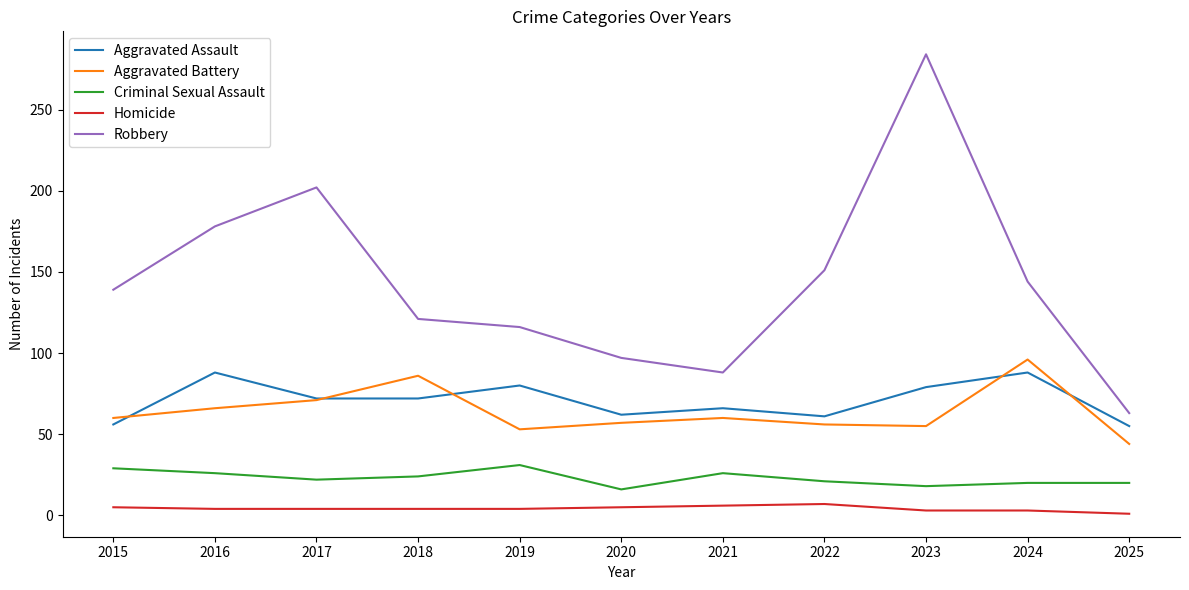

True or false: Aggravated Battery has a value of 121 at 2018.

False